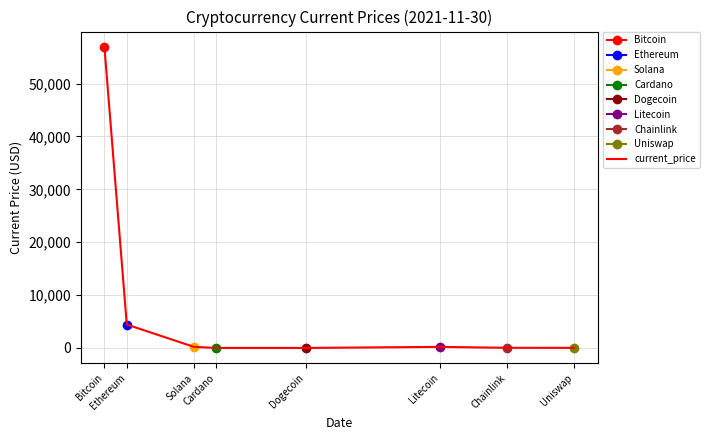

List the labels in order of value, smallest first.

Dogecoin, Cardano, Uniswap, Chainlink, Litecoin, Solana, Ethereum, Bitcoin